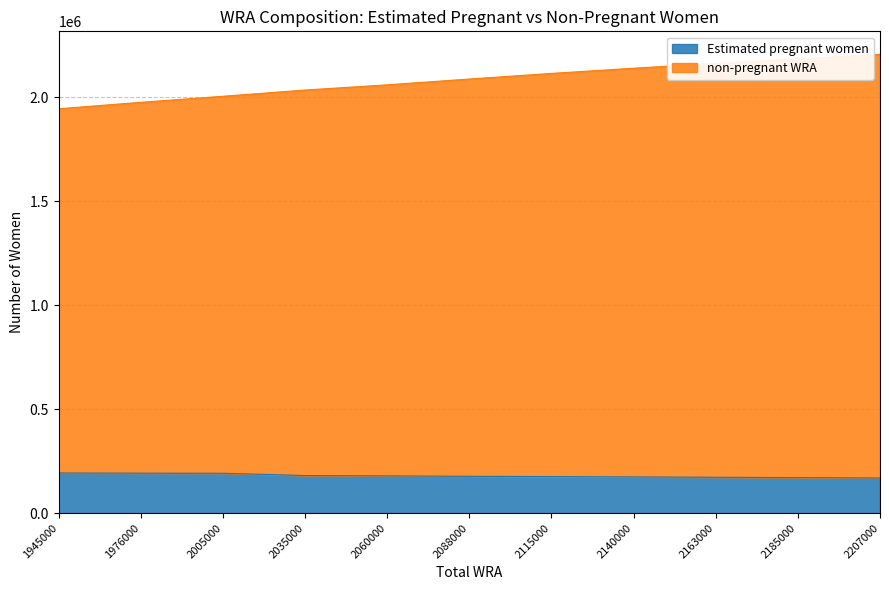

What is the difference between the second highest and second lowest values in the non-pregnant WRA series?

209000.0